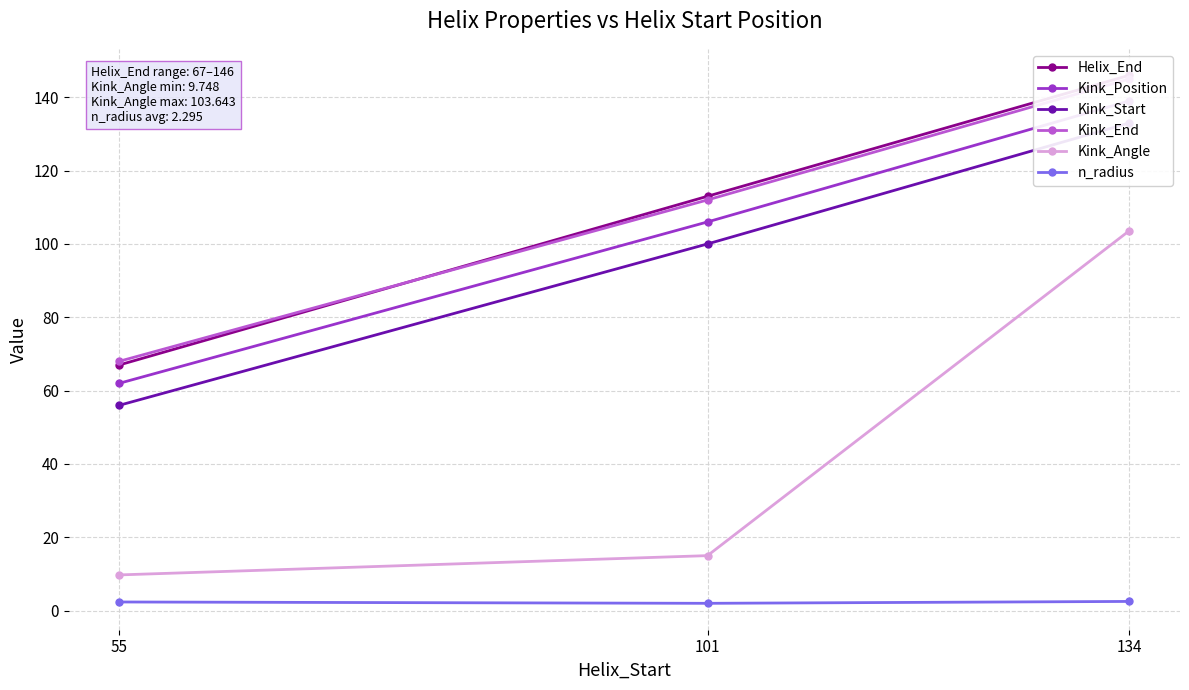

Which series has the largest range (max minus min)?

Kink_Angle